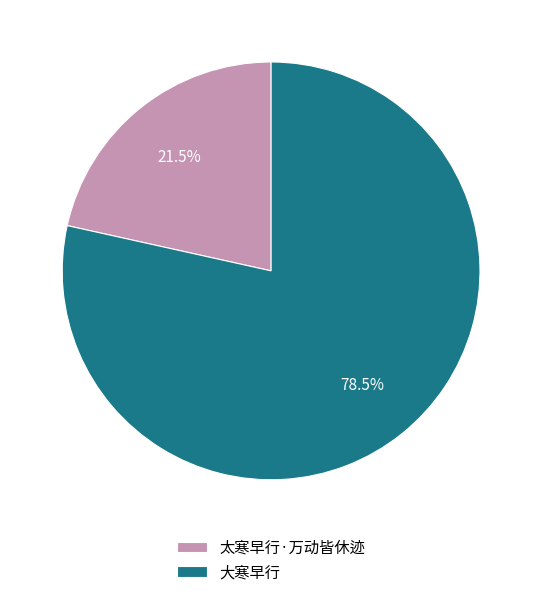

Count the number of slices in the pie.

2